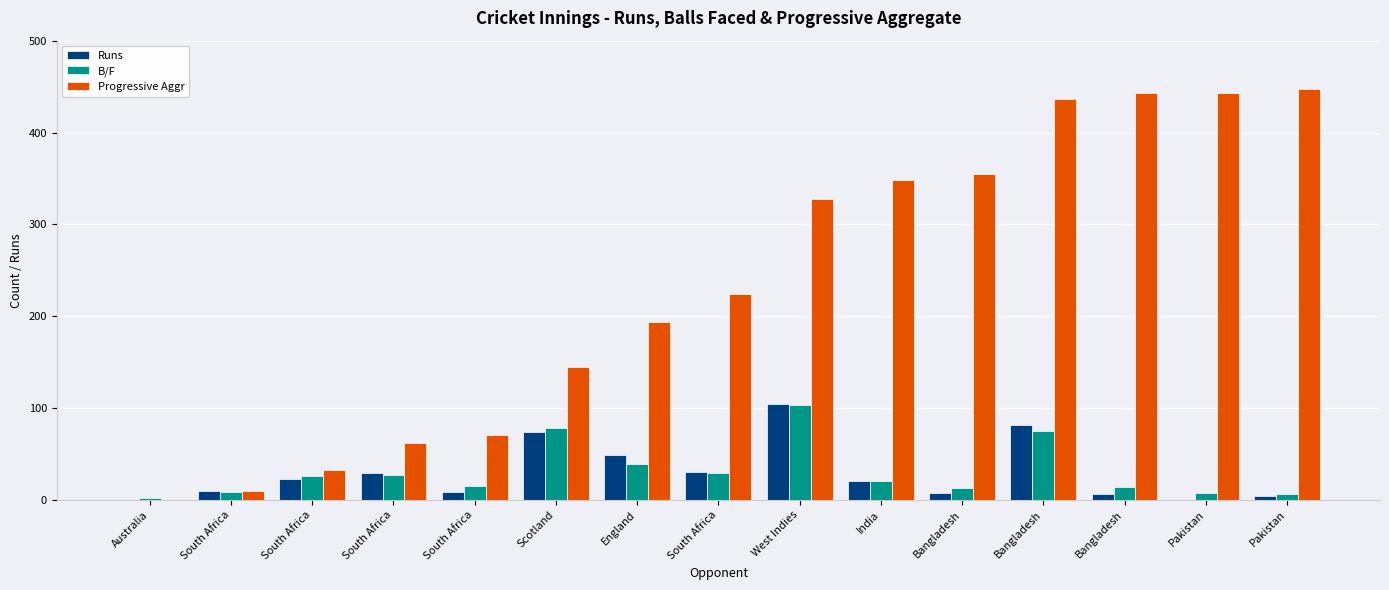

Are the bars horizontal?

No